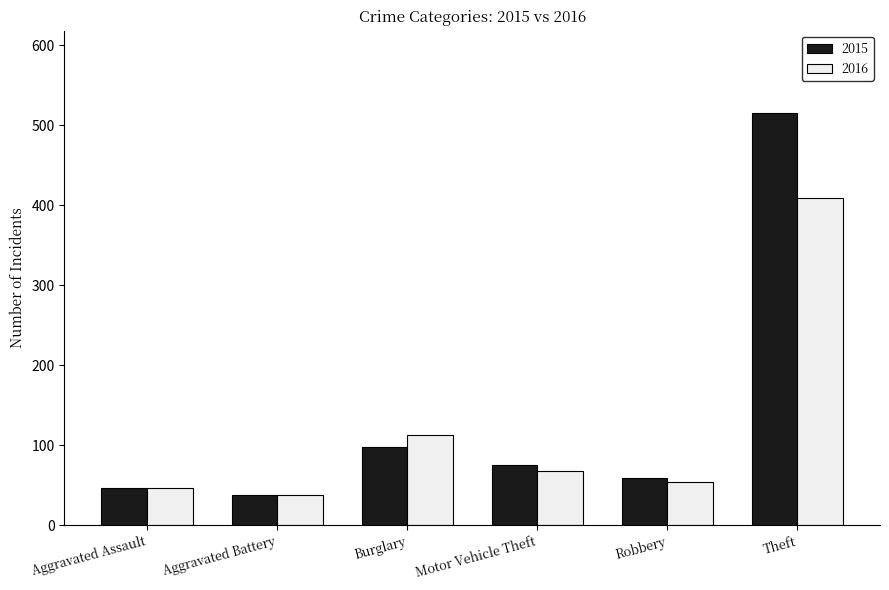

Reading left to right, transcribe all the data shown in this chart.

2015: 46	38	98	75	59	515
2016: 46	37	112	67	54	409